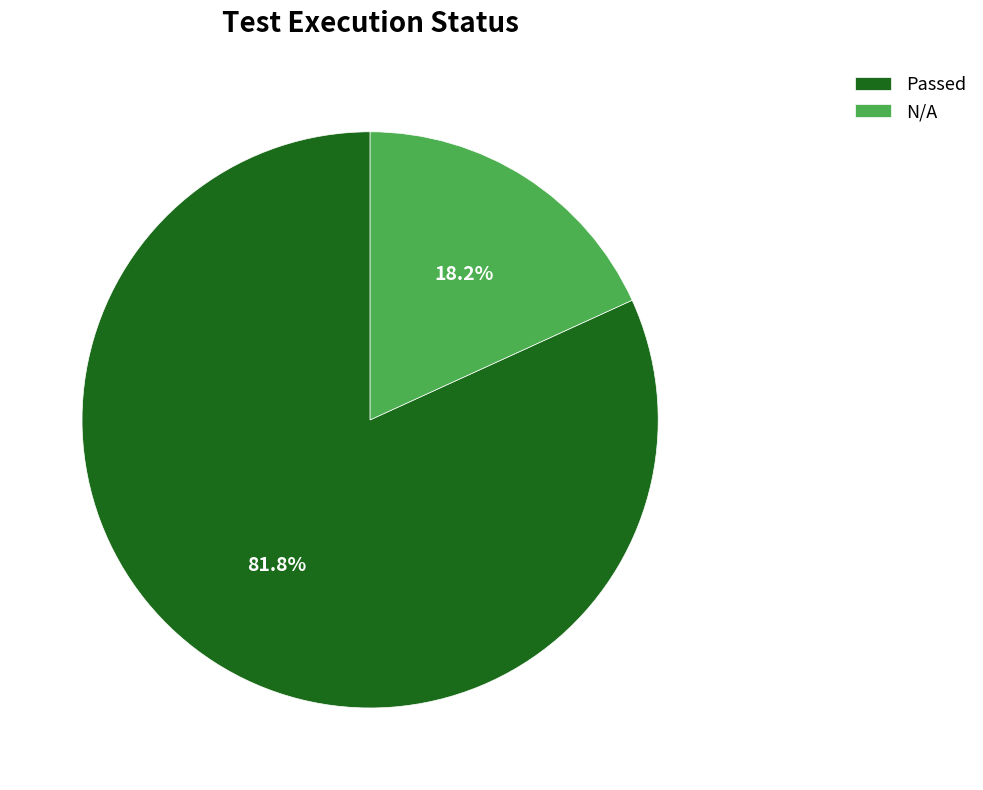

Which category has the biggest portion of the pie?

Passed